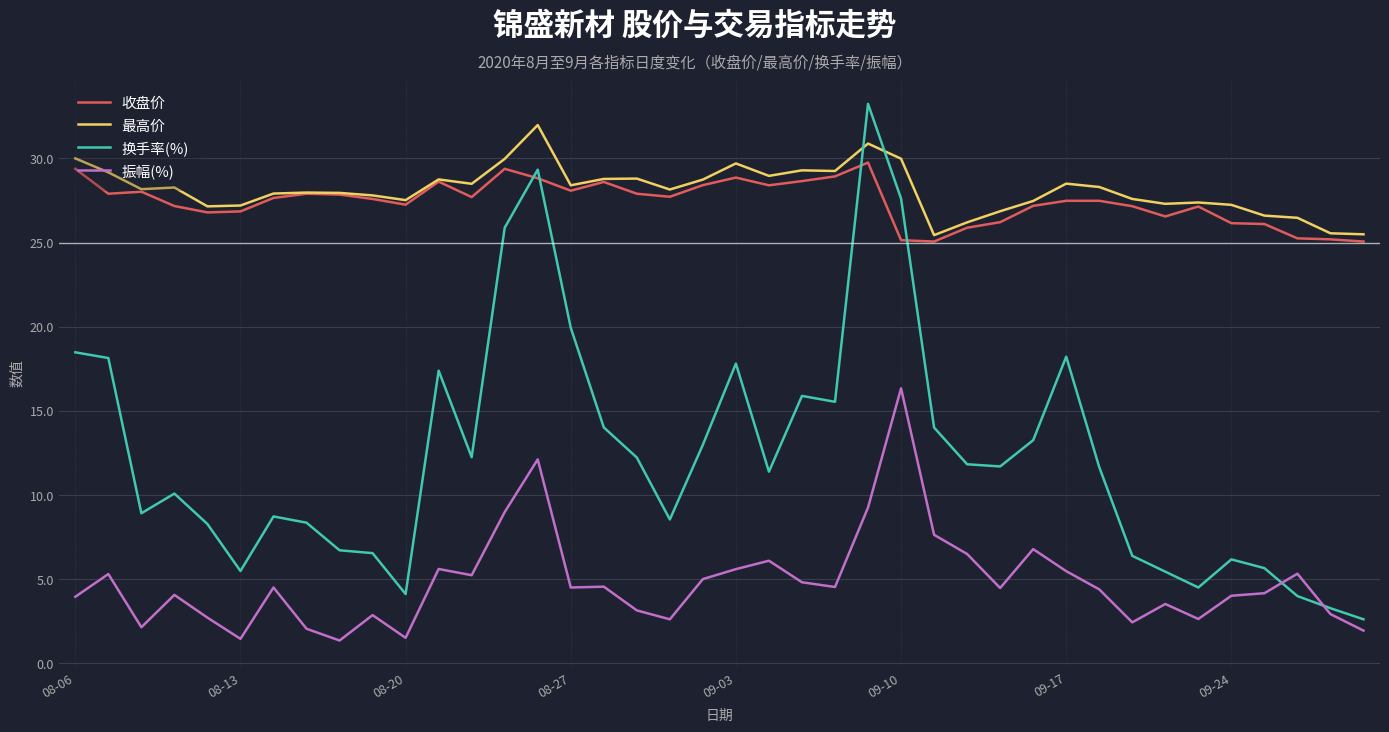

What is the greatest value displayed?

33.2